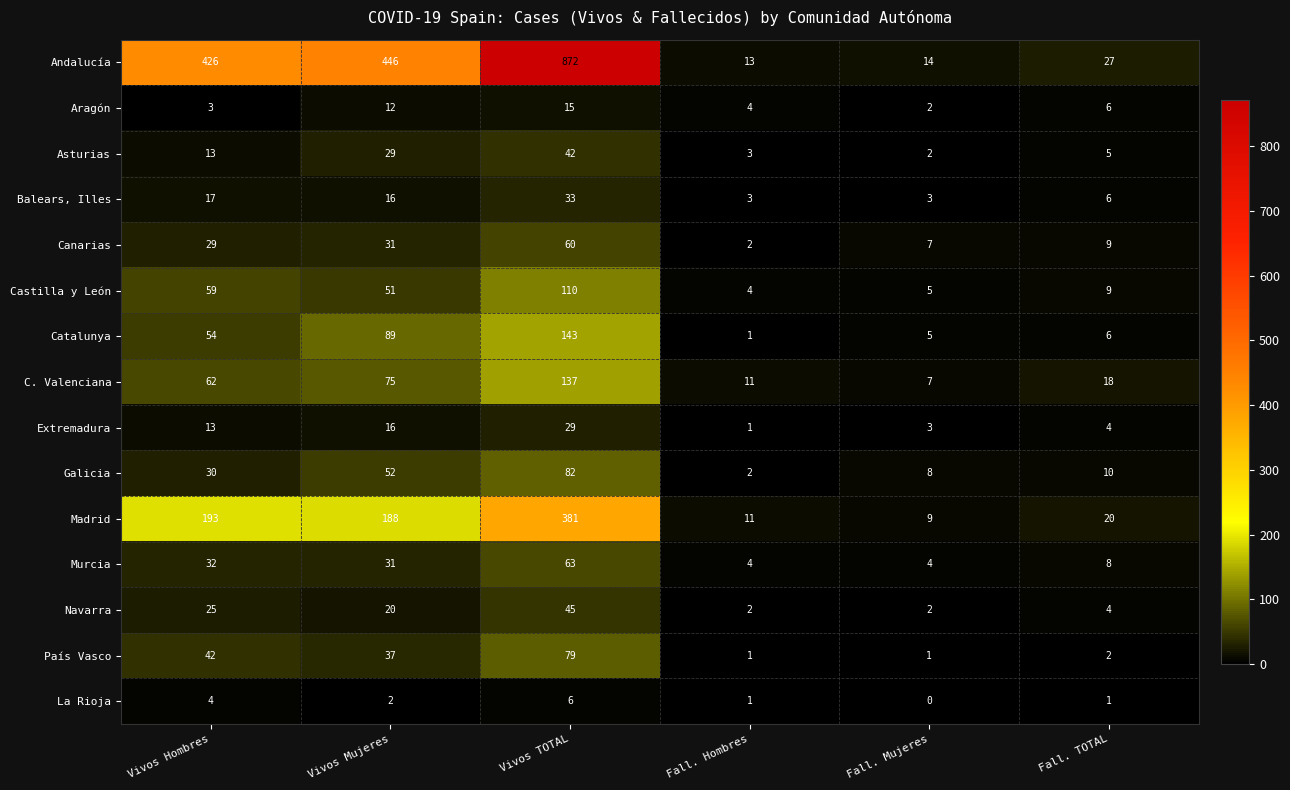

What is the total value across all series at Vivos Hombres?

1002